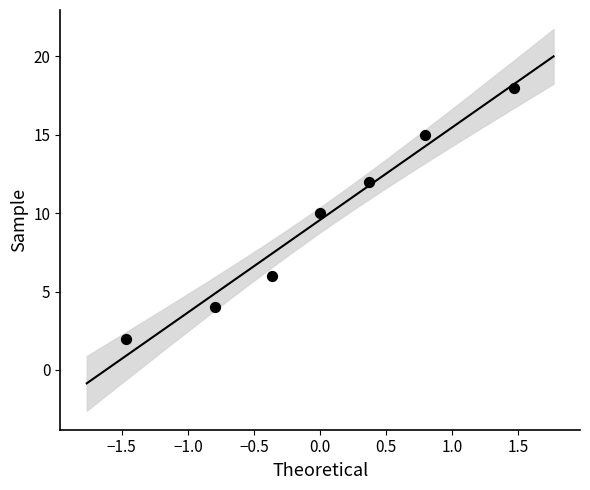

What is the average Y value?

10